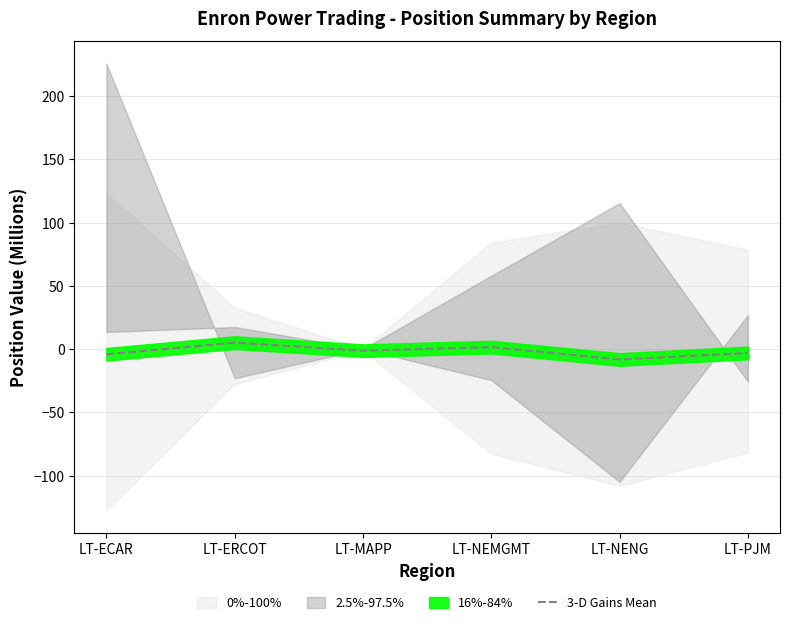

How many lines are shown in the chart?

1